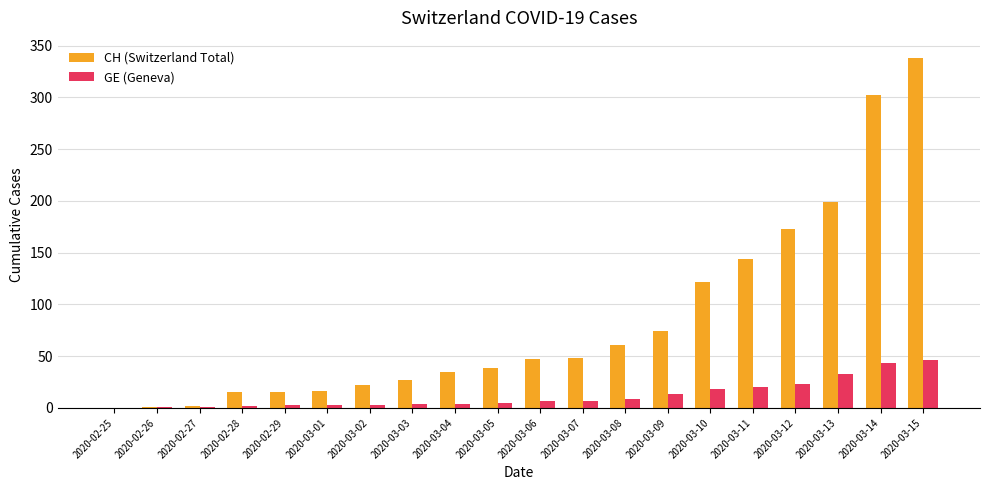

At which label is CH (Switzerland Total) closest to 169?

2020-03-12